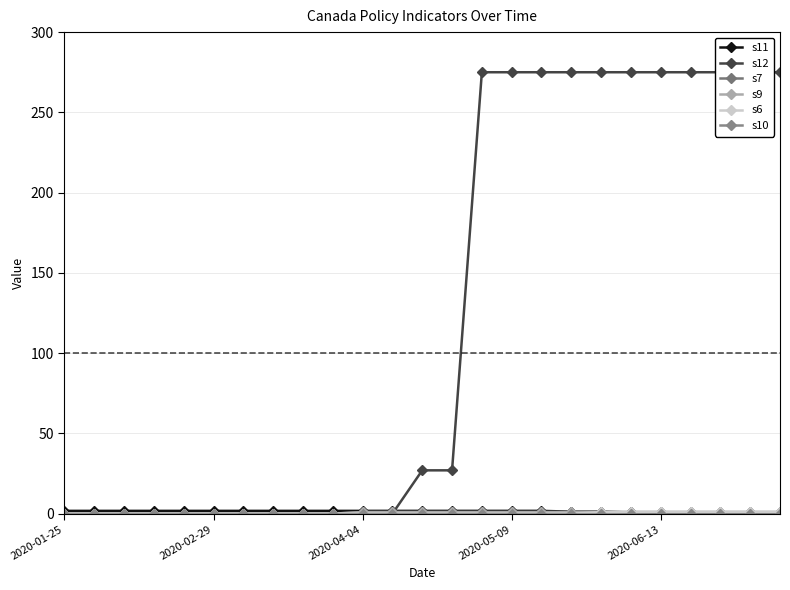

What is the sum of the s9 values at 12 and 5?

1.0